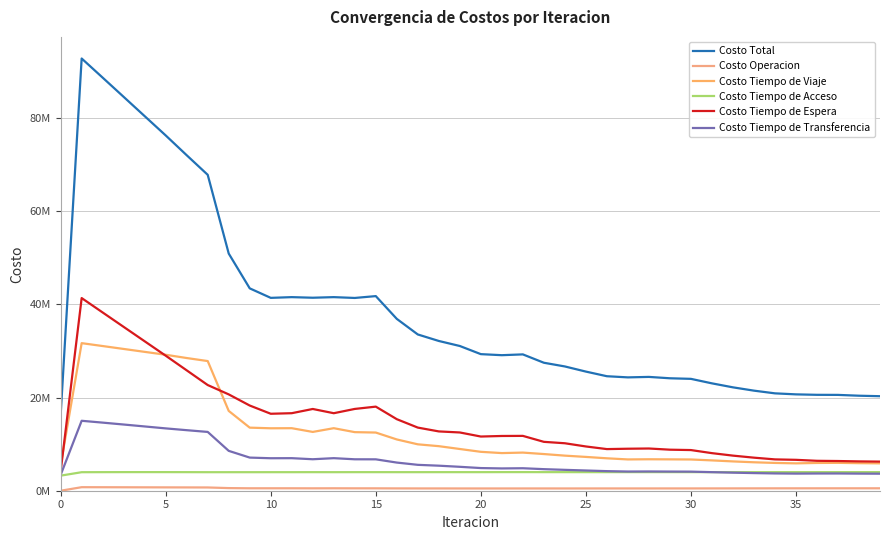

Does the chart have visible grid lines?

Yes